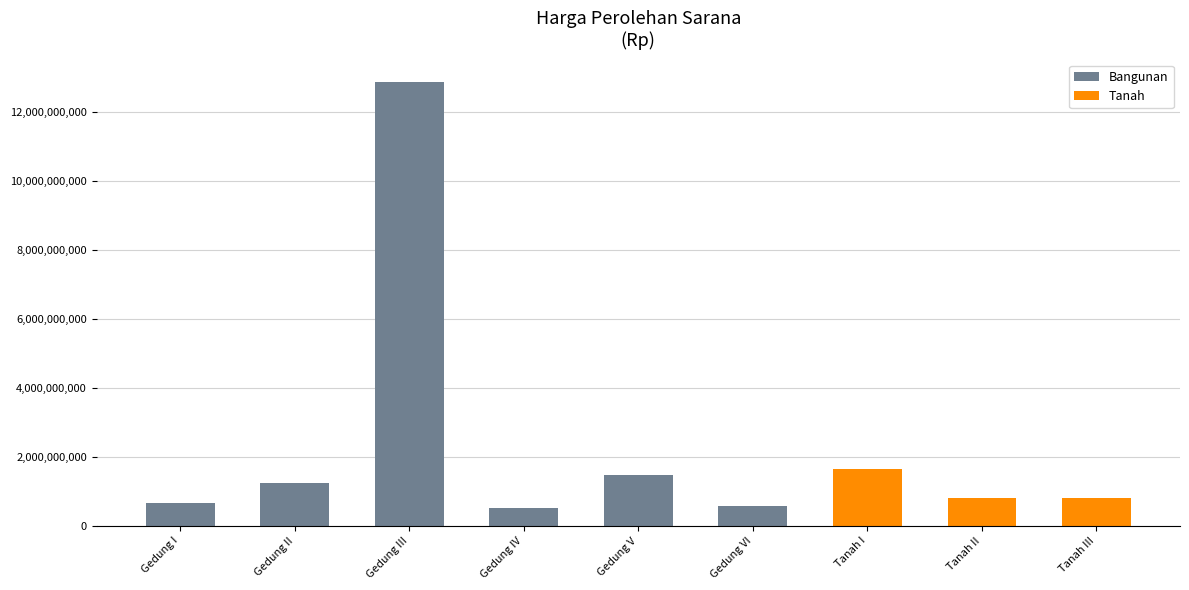

Is it true that the value at Gedung I is 374132411?

False